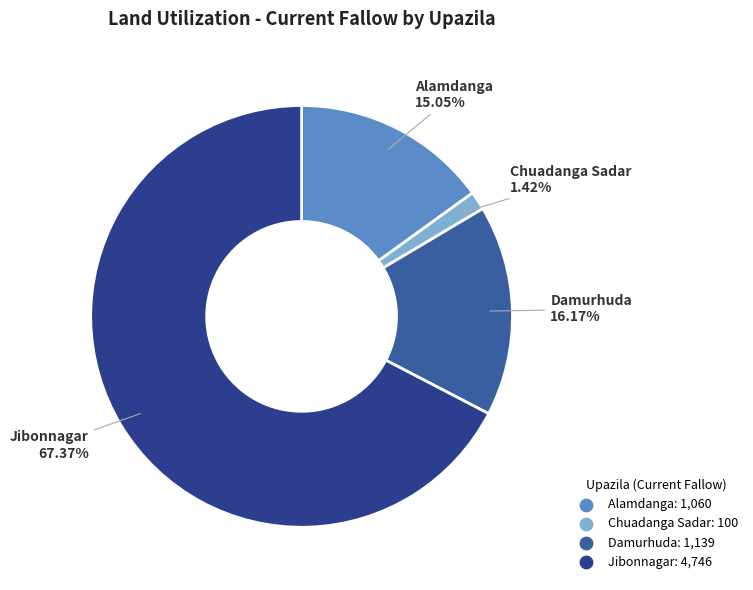

Which slice is the largest?

Jibonnagar